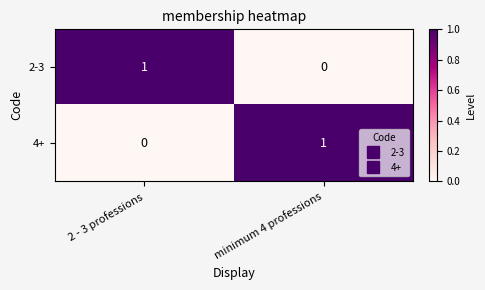

The 2-3 series shows 0 at minimum 4 professions. True or false?

True